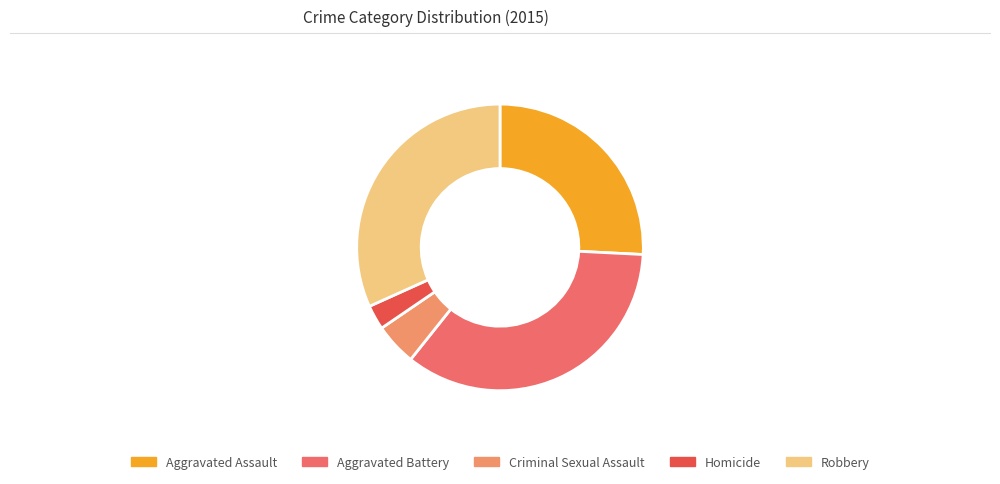

What is the ratio of the value at Criminal Sexual Assault to the value at Aggravated Assault?

0.2